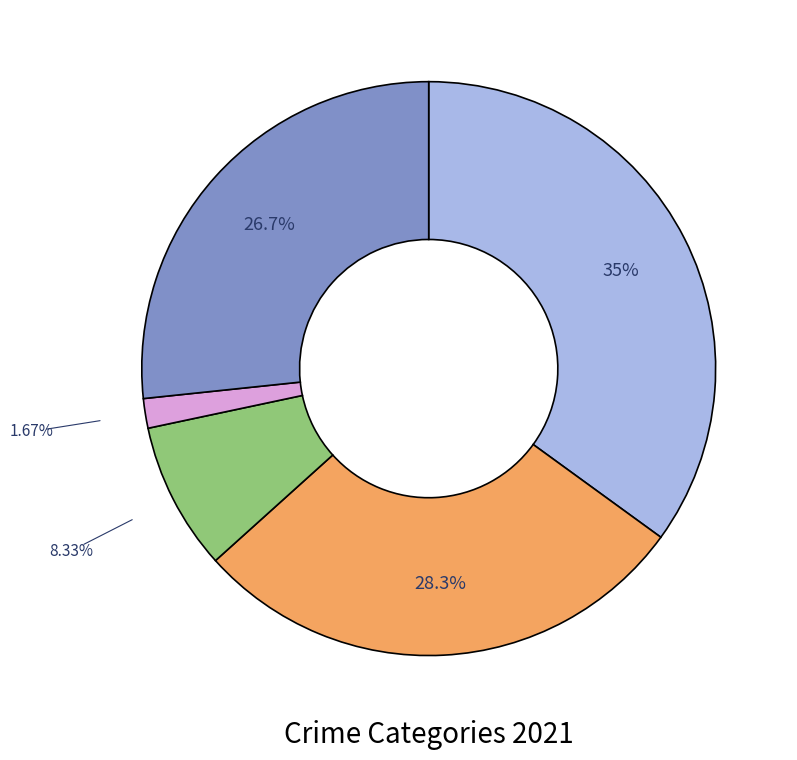

Is there any slice that represents more than half of the pie?

No